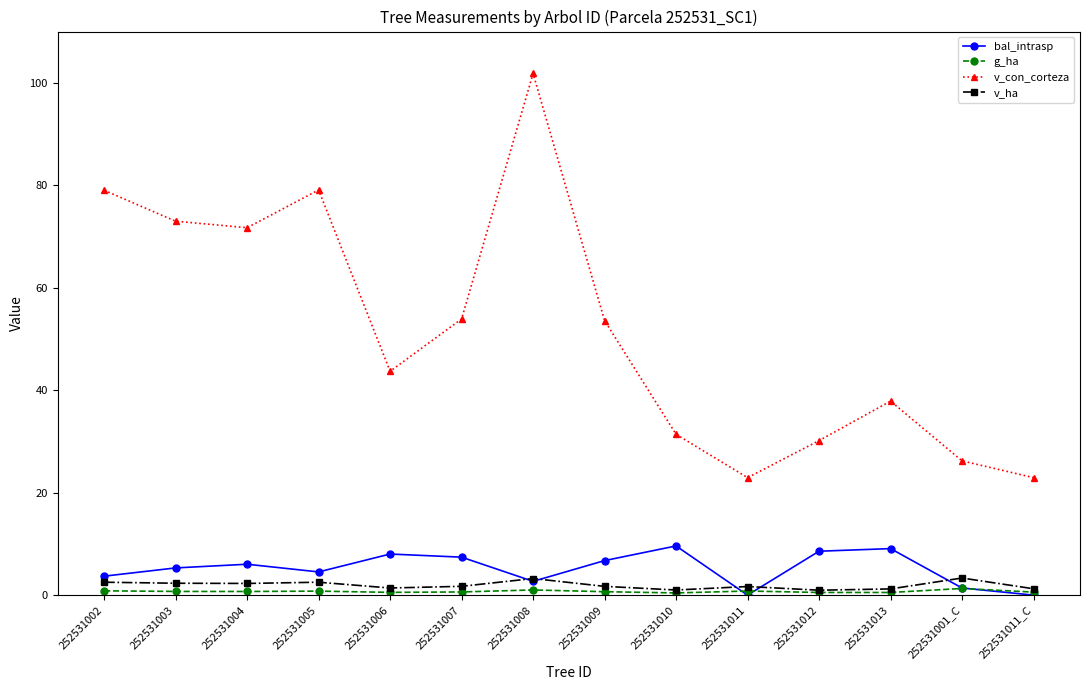

Between 252531006 and 252531009, which series saw the biggest shift?

v_con_corteza